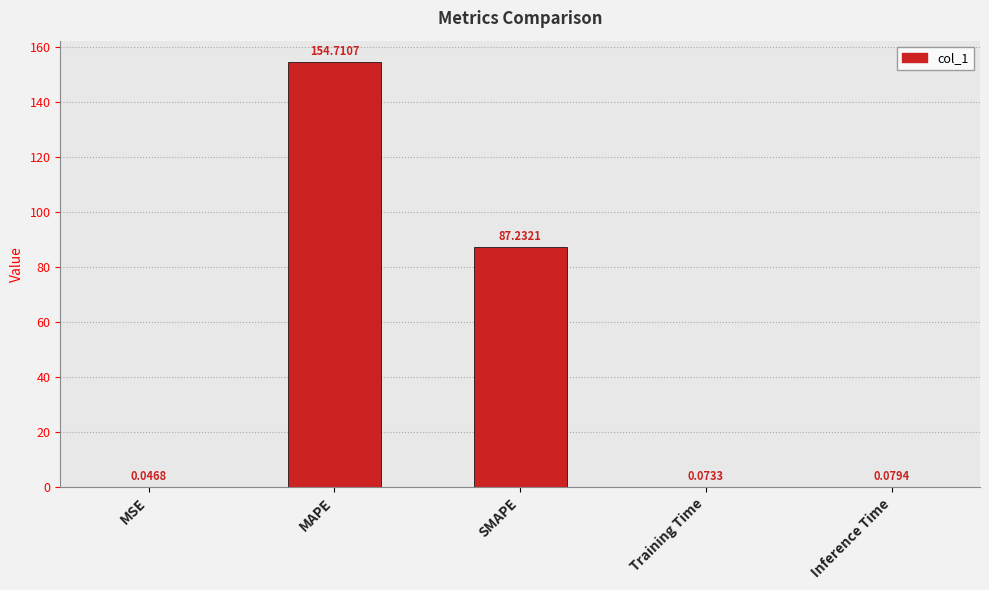

Approximately how many times larger is the value at SMAPE compared to MAPE?

0.6